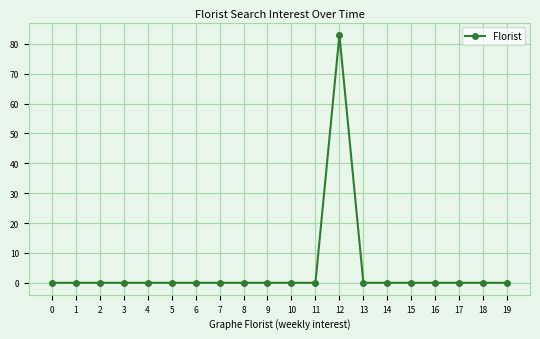

At which category does the chart reach its peak across all series?

12